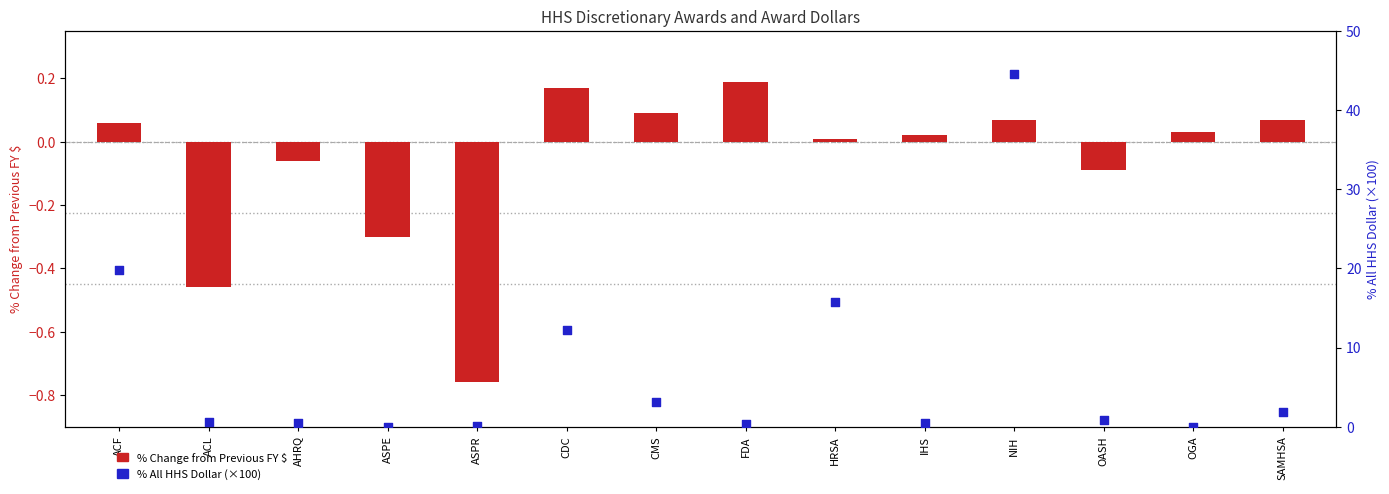

Which series contains the lowest Y value?

% Change from Previous FY $